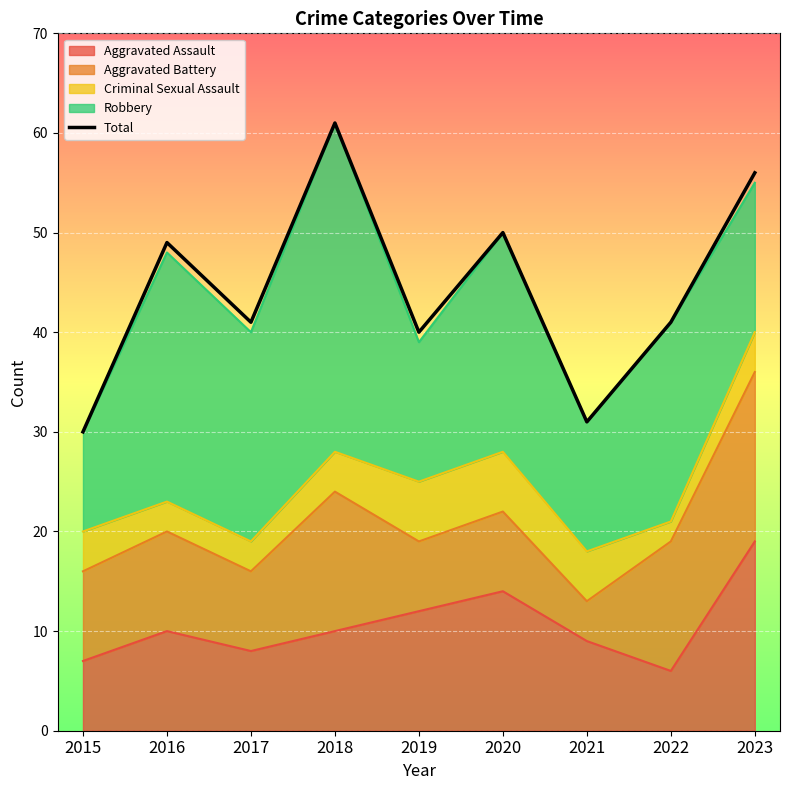

What value does the data have at 2019, to the nearest 10?

40